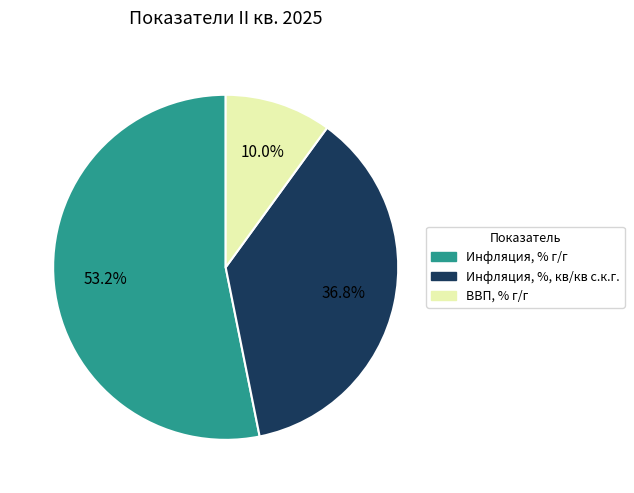

To the nearest percent, what percentage of the pie is ВВП, % г/г?

10%